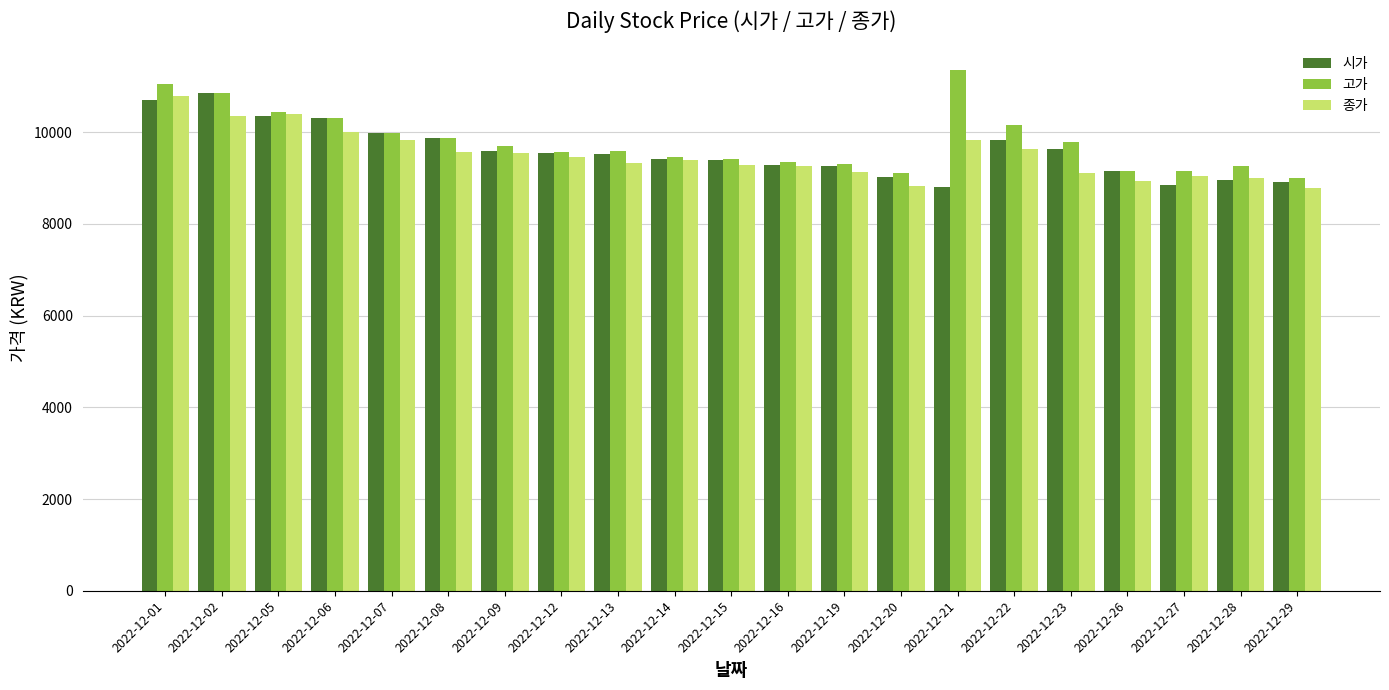

What is the sum of all 고가 values?

205850